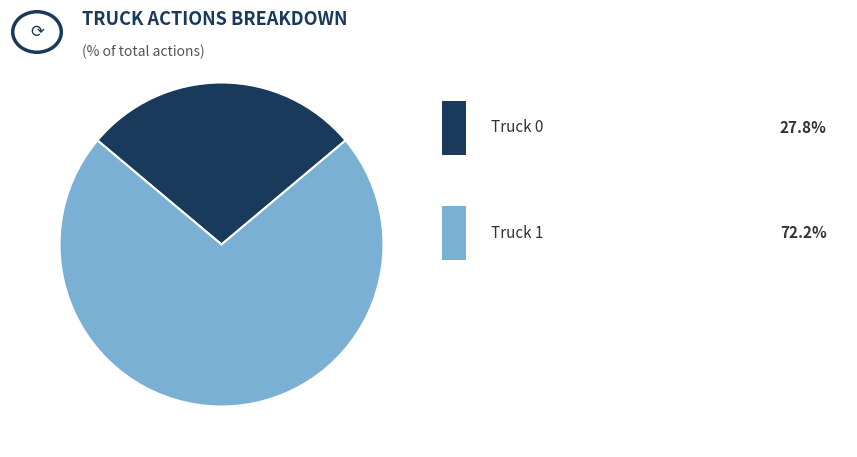

Is there a majority slice in this chart?

Yes